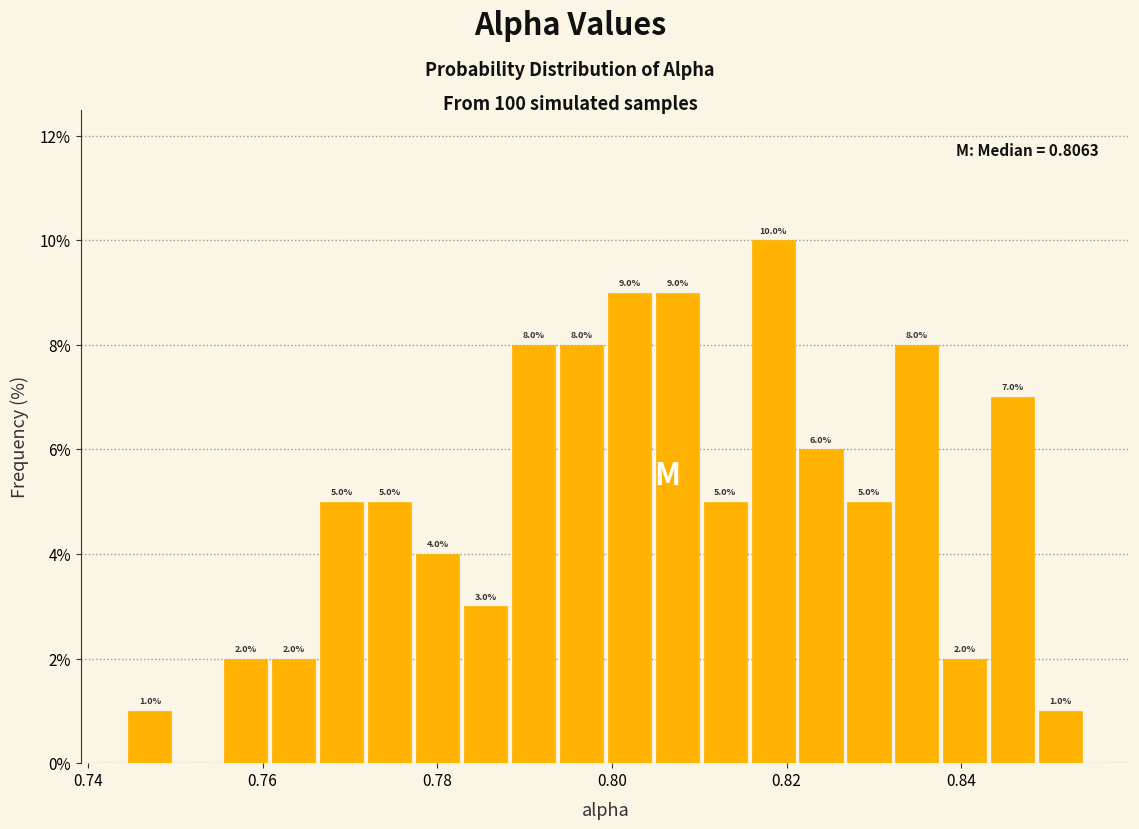

Read against the x-axis, roughly where is the centre of the tallest bar?

0.818